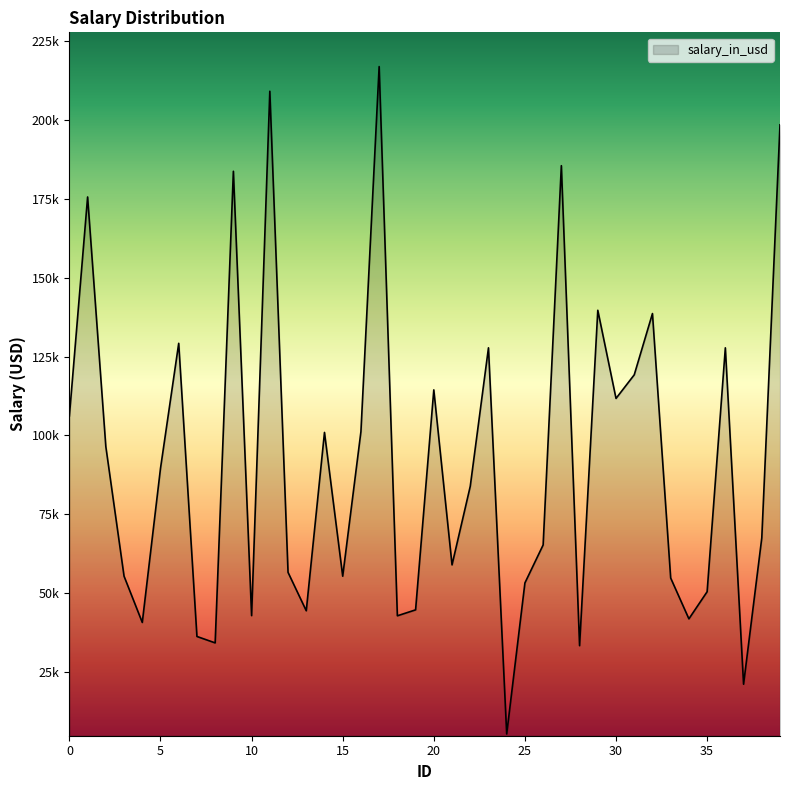

Does the chart display data point markers on the line(s)?

No